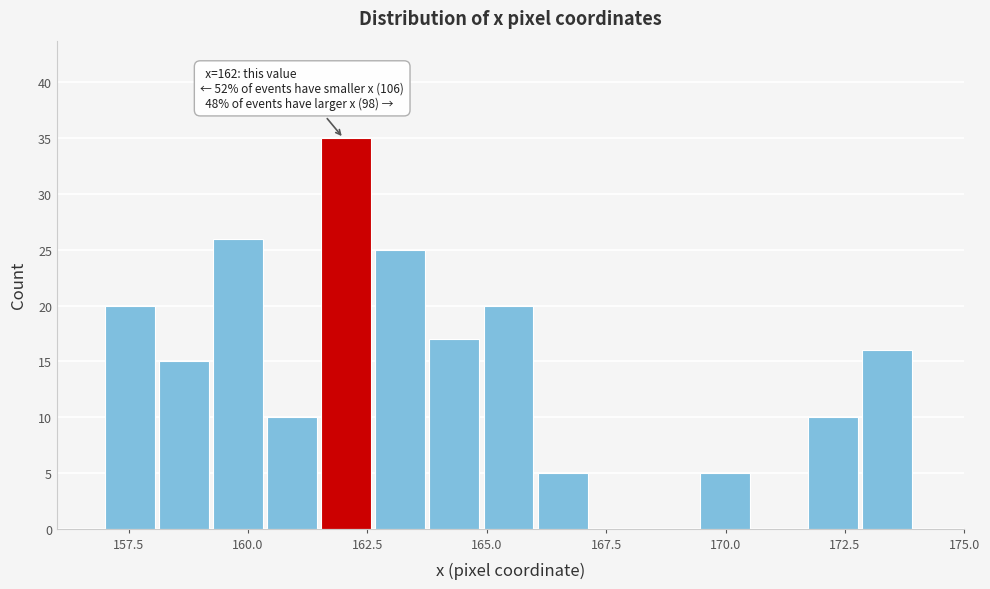

Read against the x-axis, roughly where is the centre of the tallest bar?

162.0